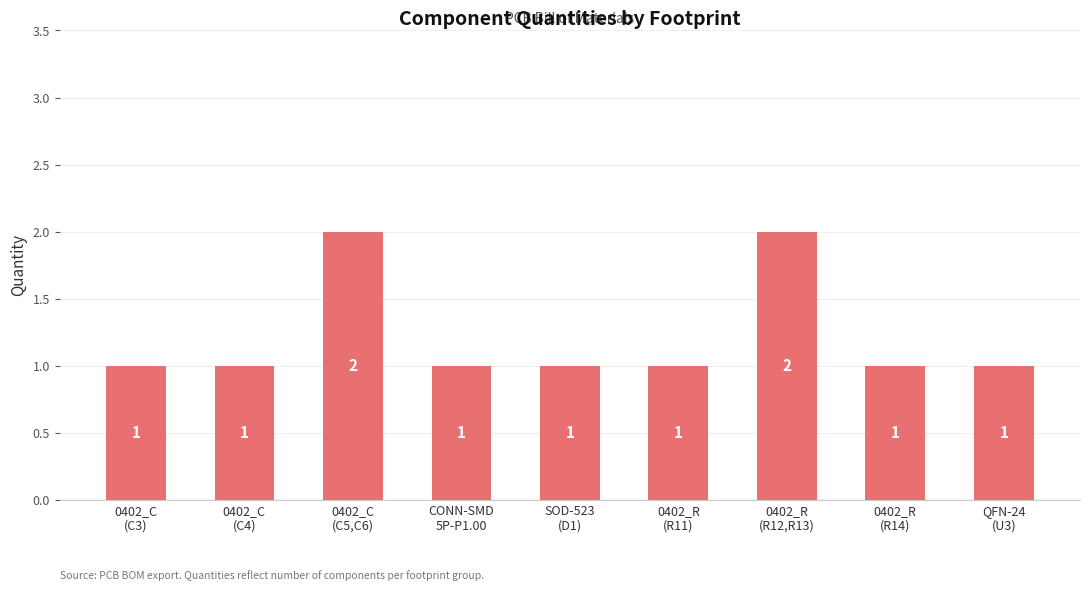

What is the value of the 7th bar from the left?

2